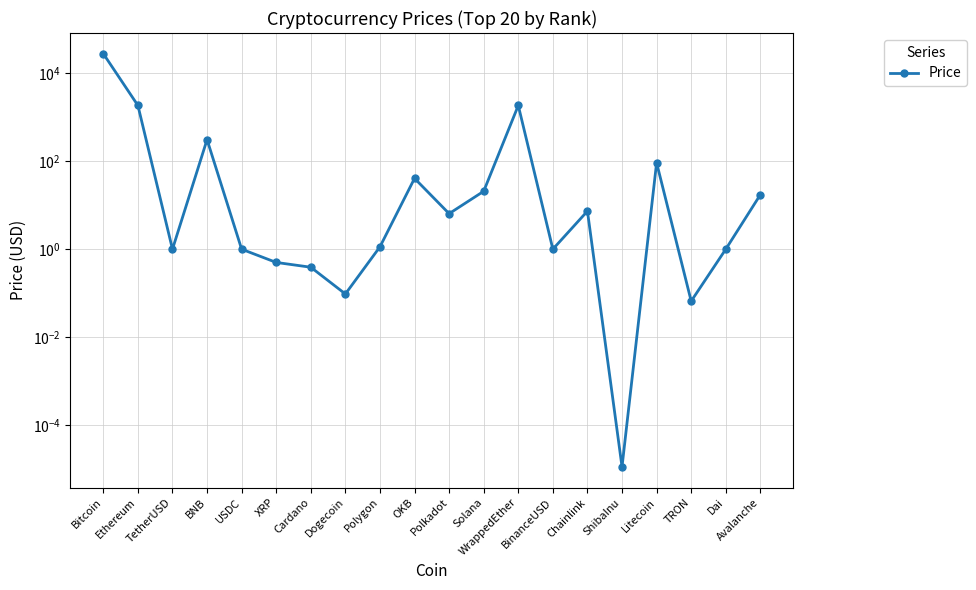

Reading right to left, transcribe all the data shown in this chart.

17.4	1.0	0.1	93.0	0.0	7.4	1.0	1864.0	20.9	6.5	41.0	1.1	0.1	0.4	0.5	1.0	311.6	1.0	1867.3	28108.2